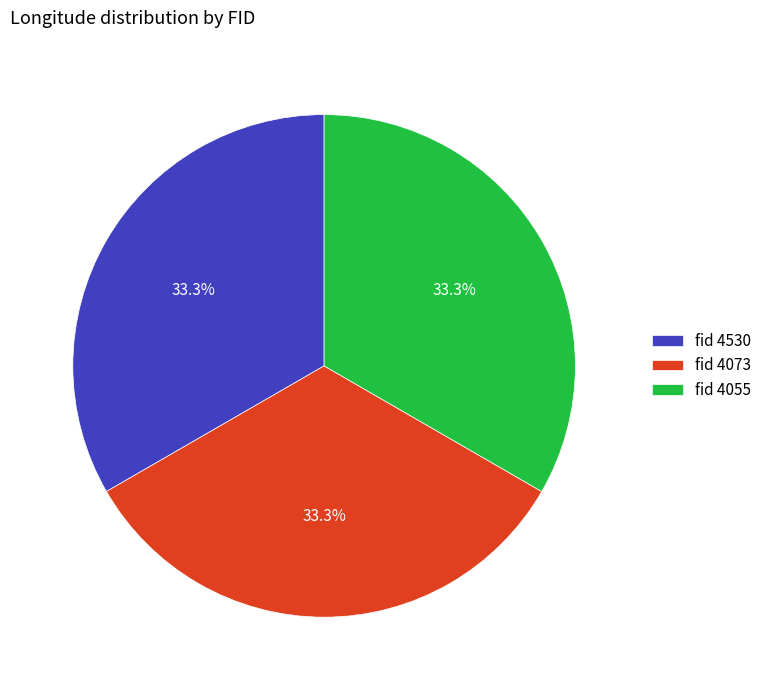

What is the ratio of the value at fid 4073 to the value at fid 4530?

1.0